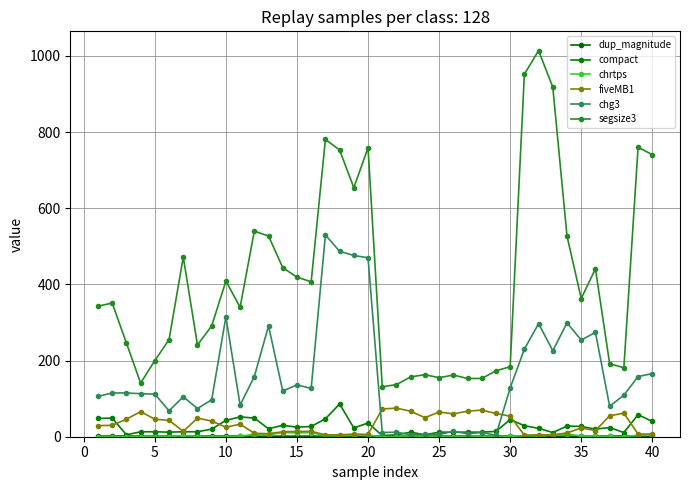

How many distinct data groups are displayed?

6